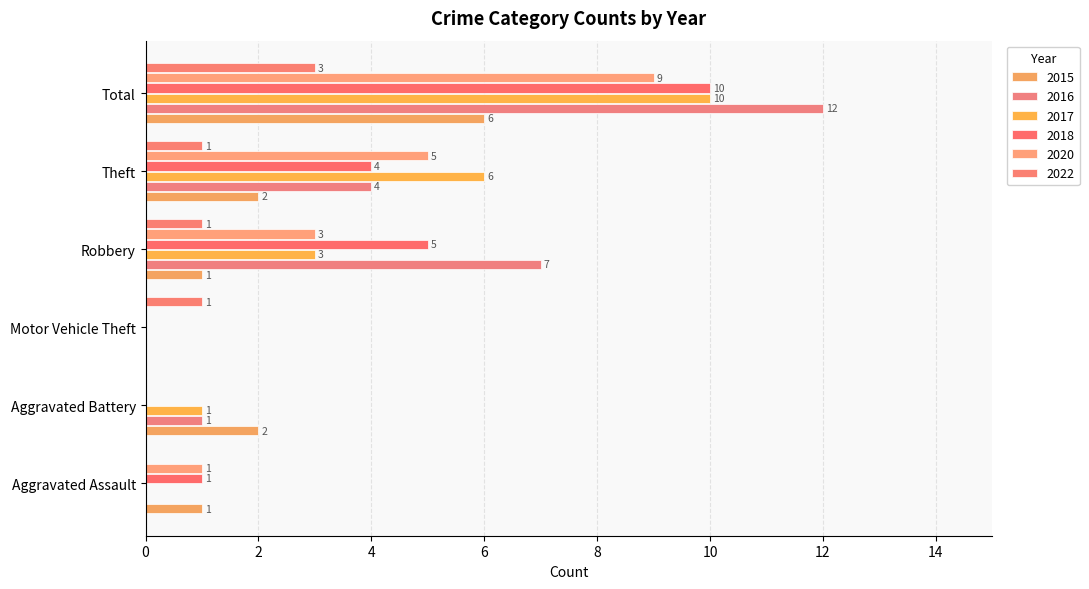

What is the maximum value for 2020?

9